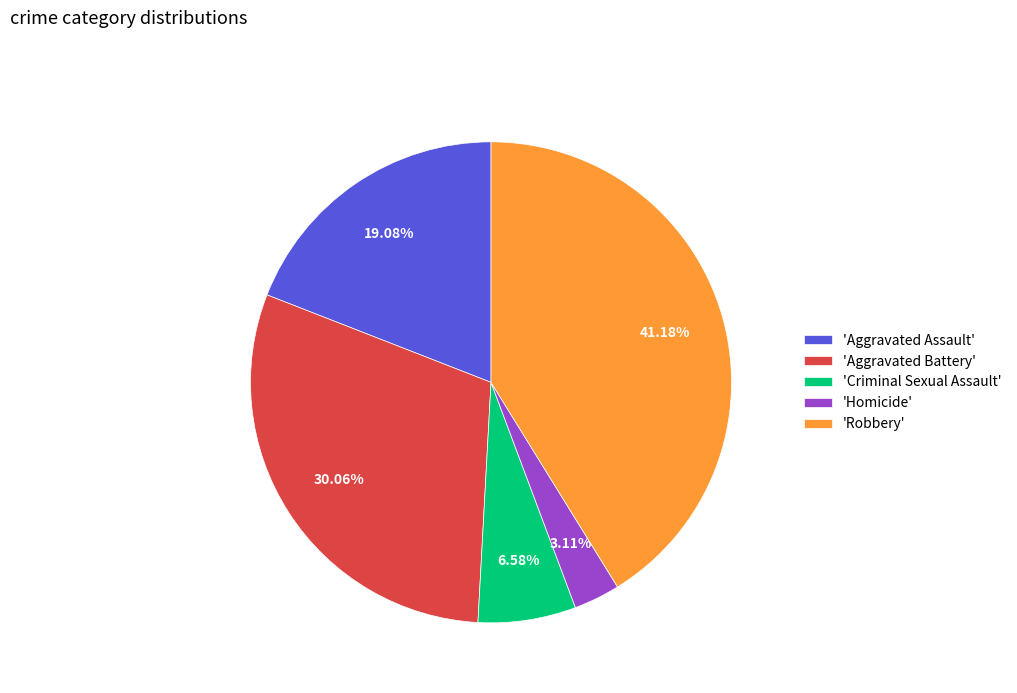

Is 'Aggravated Battery' the majority of the pie?

No